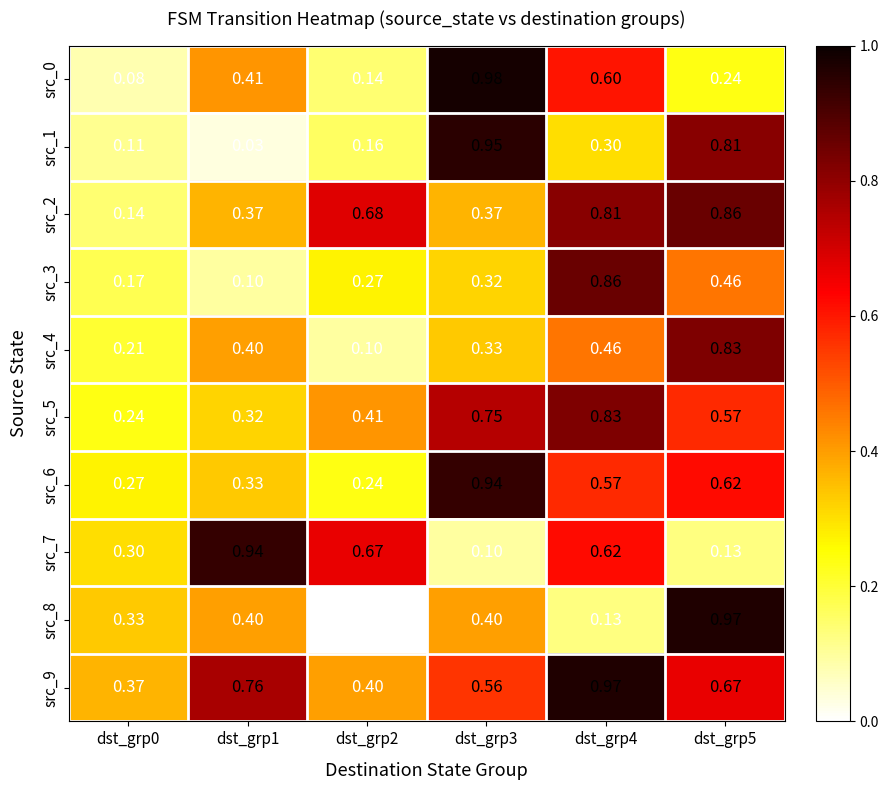

Is the value of src_6 at dst_grp2 greater than the value of src_4 at dst_grp3?

No